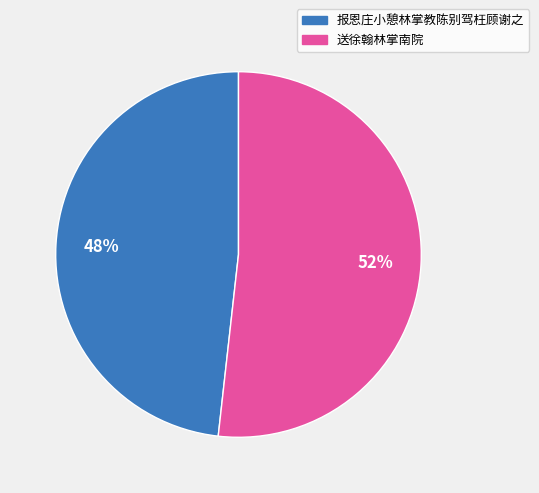

Rank the categories by value from highest to lowest.

送徐翰林掌南院, 报恩庄小憩林掌教陈别驾枉顾谢之